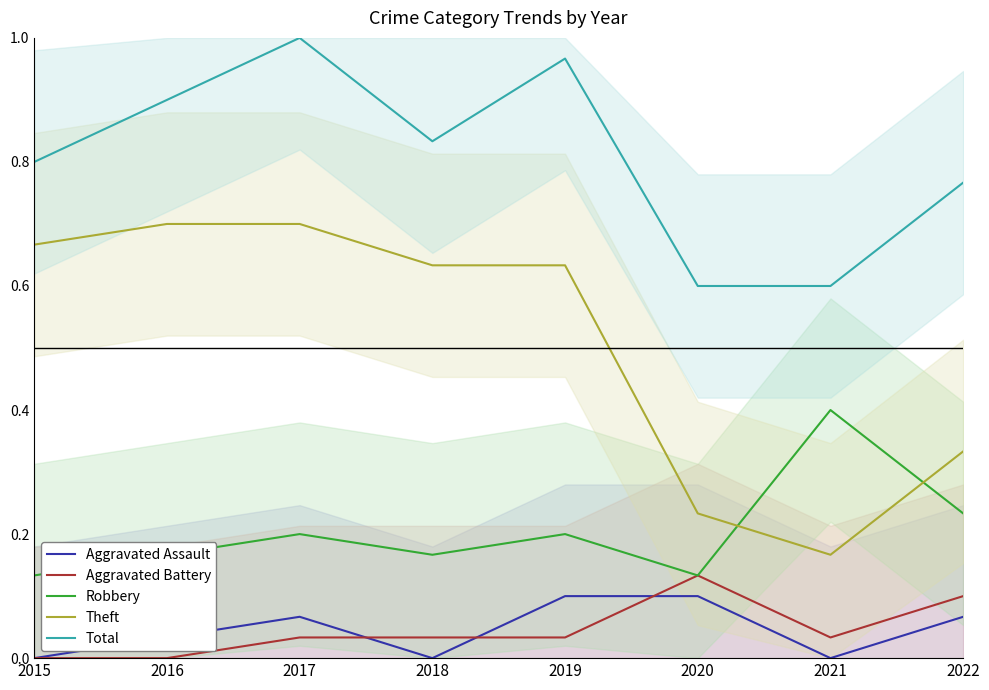

Which series has the largest range (max minus min)?

Theft